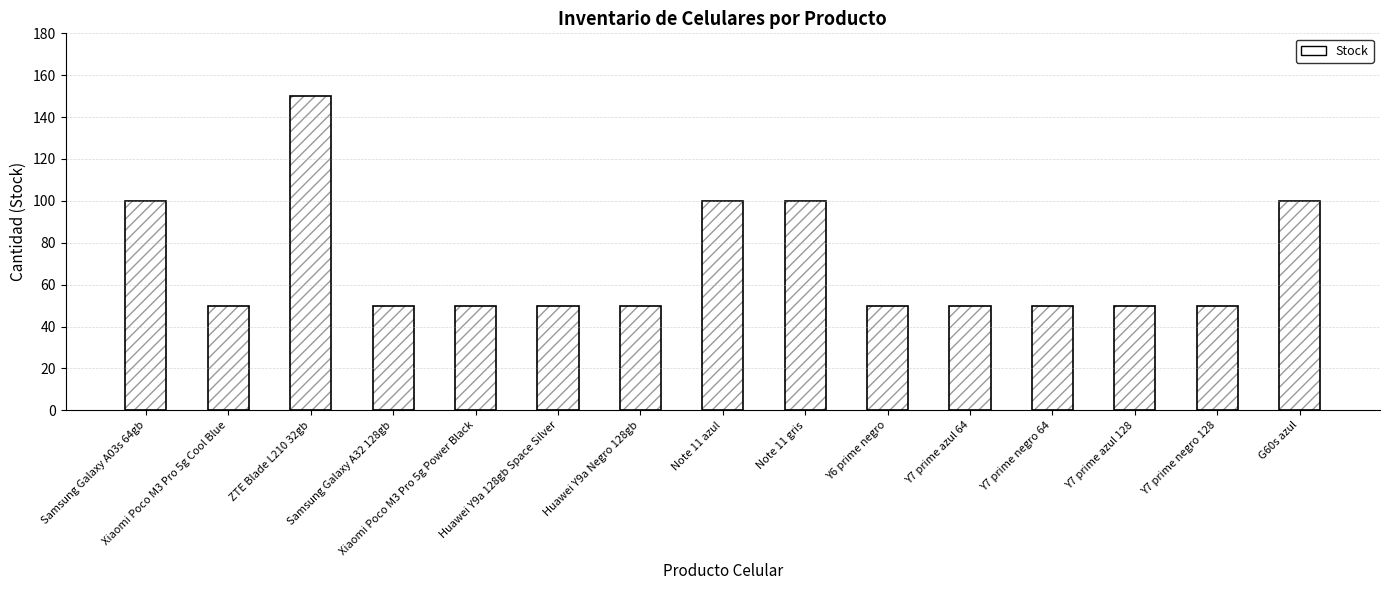

What is the sum of the values at Samsung Galaxy A03s 64gb and Huawei Y9a Negro 128gb?

150